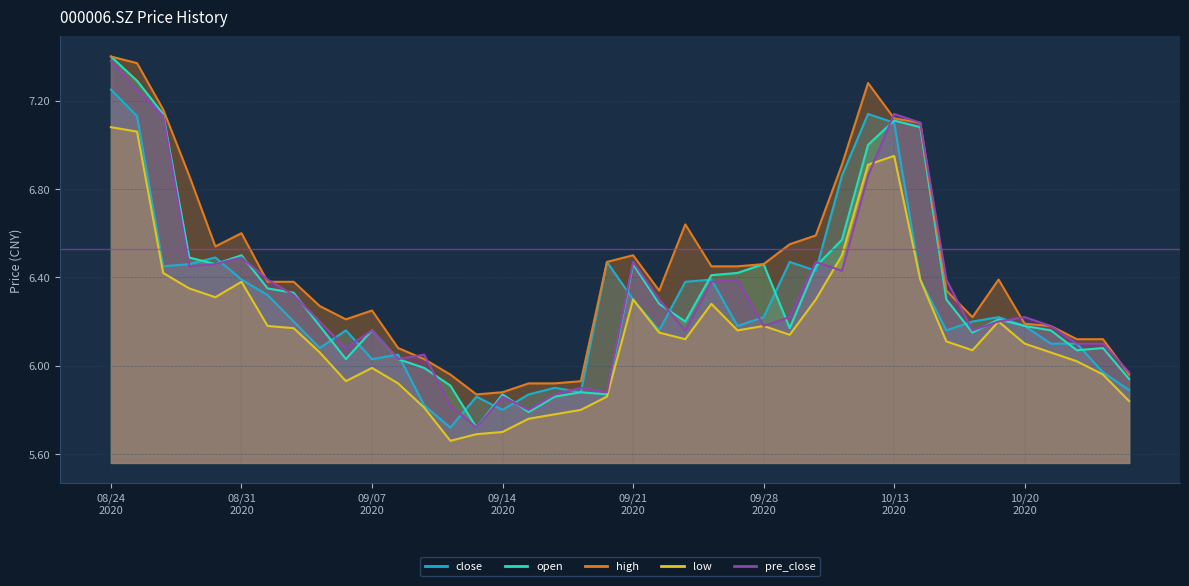

Which has a higher value, 20201013 or 20200904?

20201013